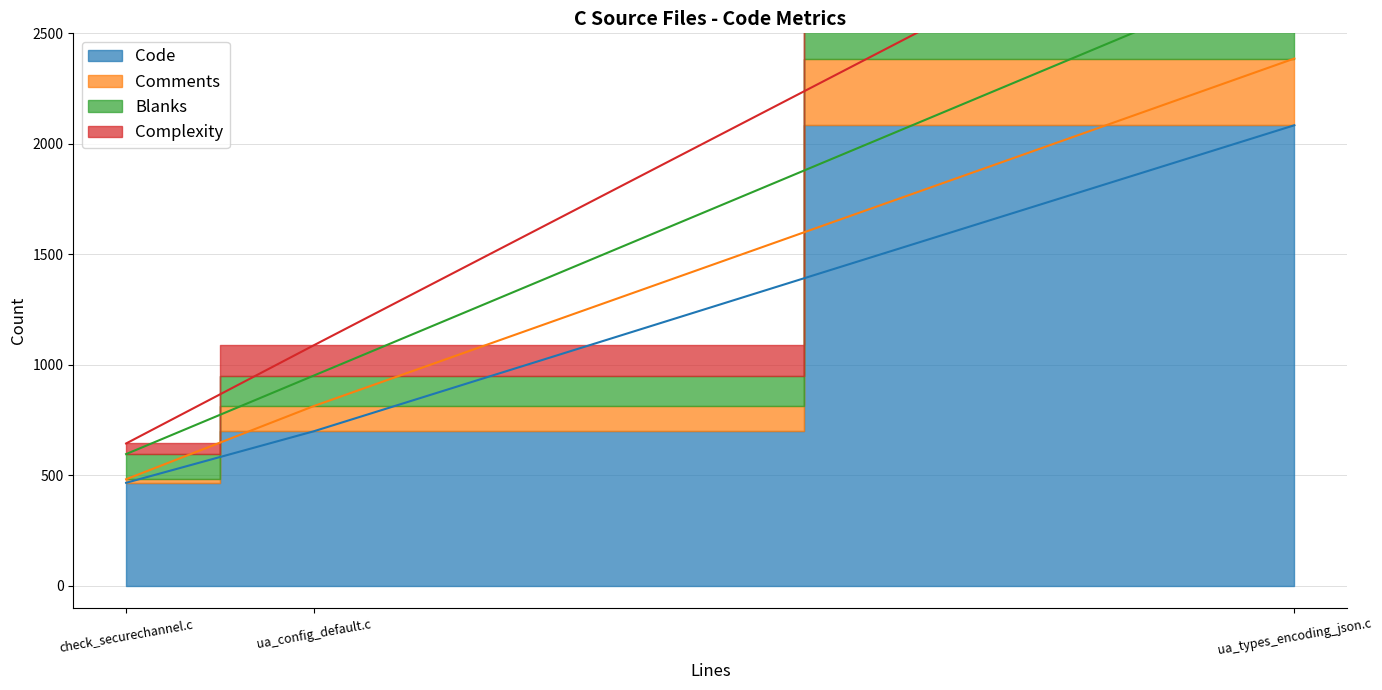

How many lines are shown in the chart?

4